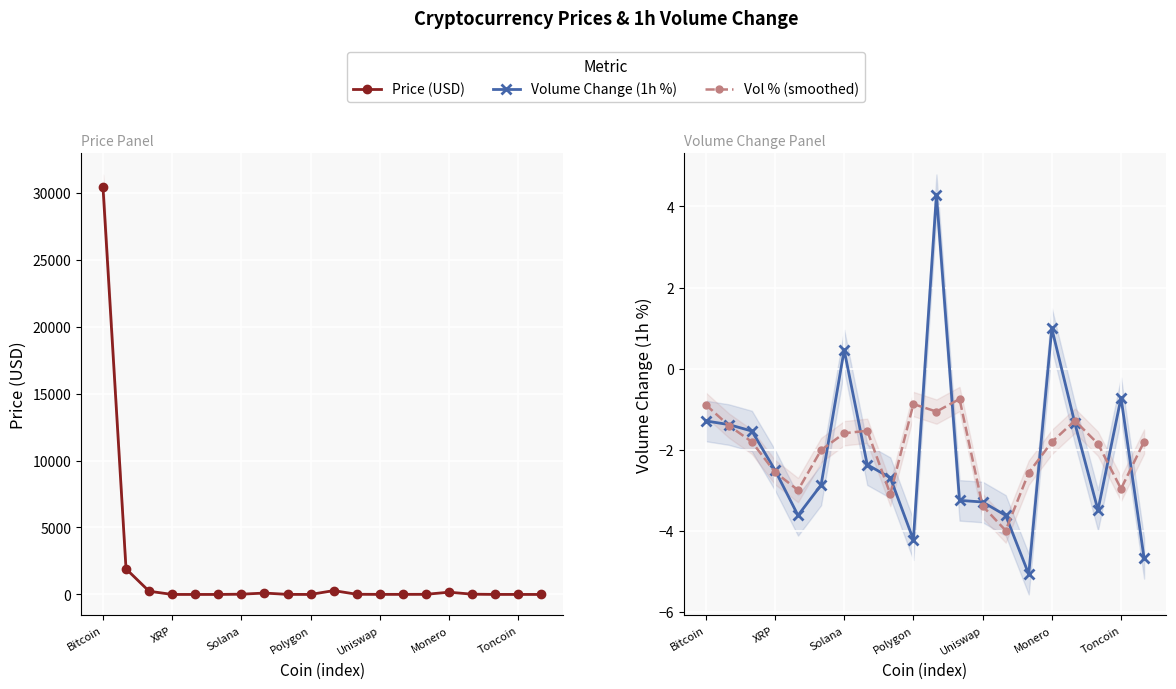

What is the label of the 4th point from the right?

16